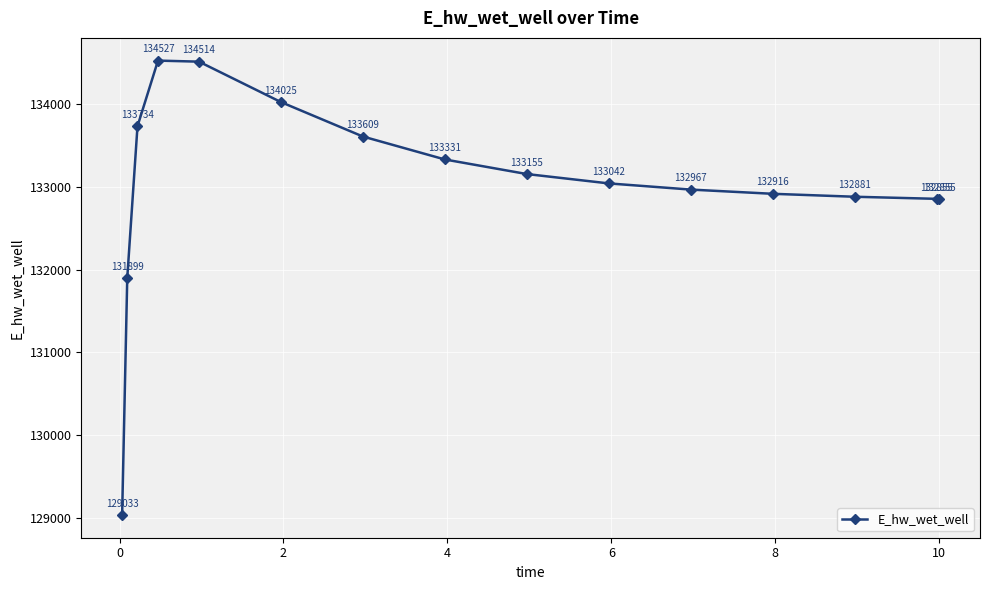

What is the greatest value displayed?

134526.5